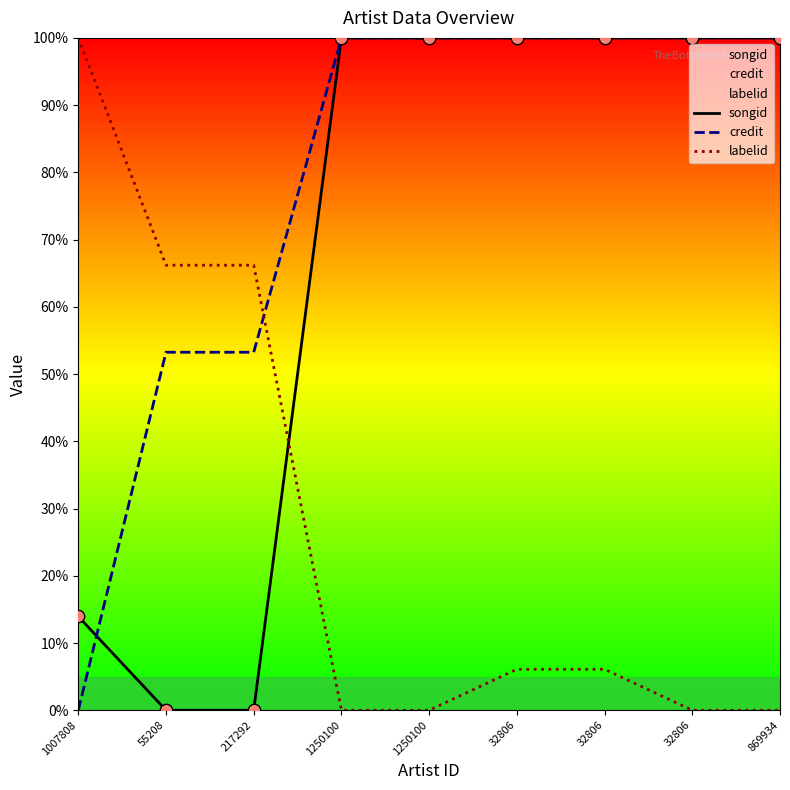

Which series contains the lowest Y value?

songid